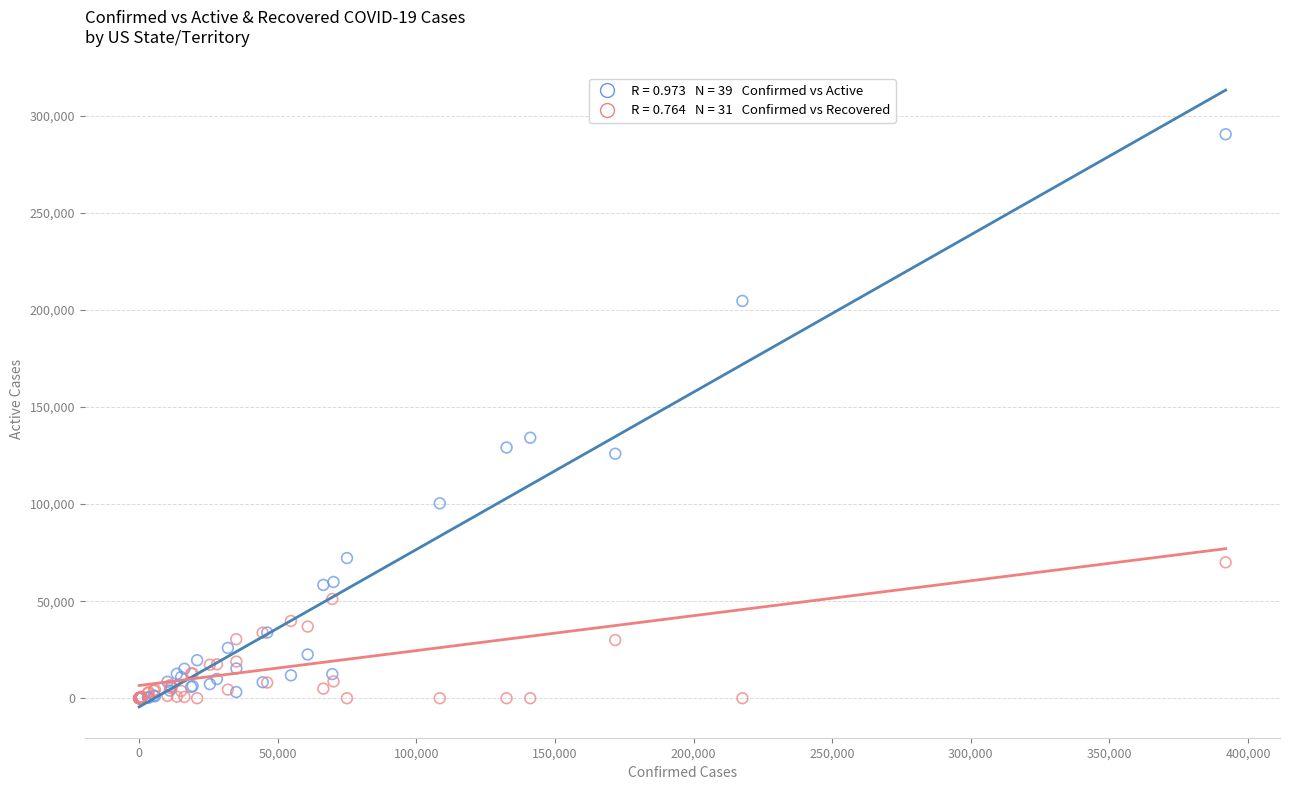

Across all series, what Y value is closest to 145272?

134204